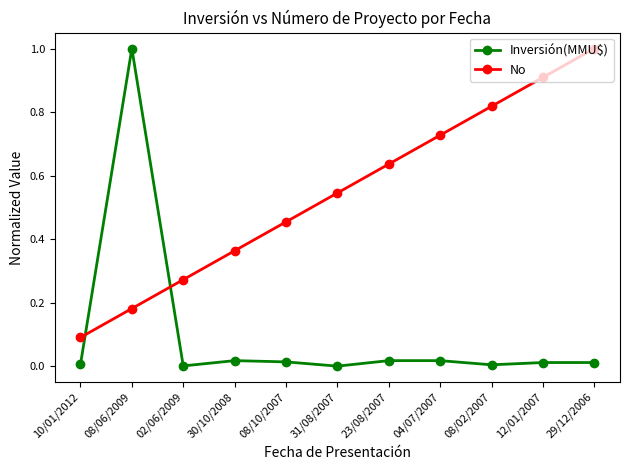

Which series has the widest spread of values?

Inversión(MMU$)